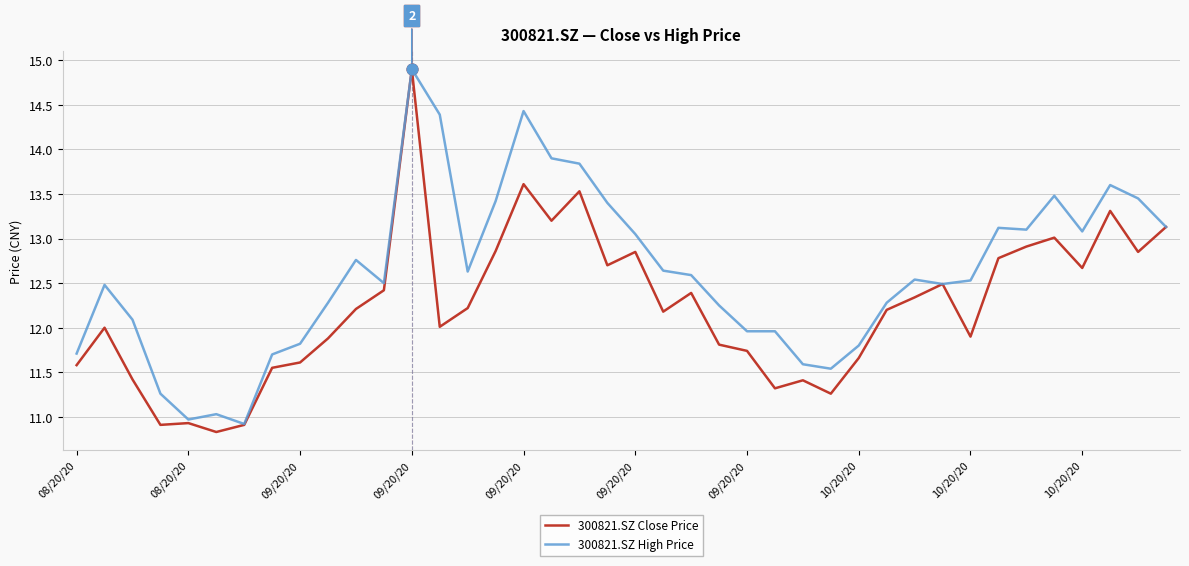

Which series has the widest spread of values?

300821.SZ Close Price